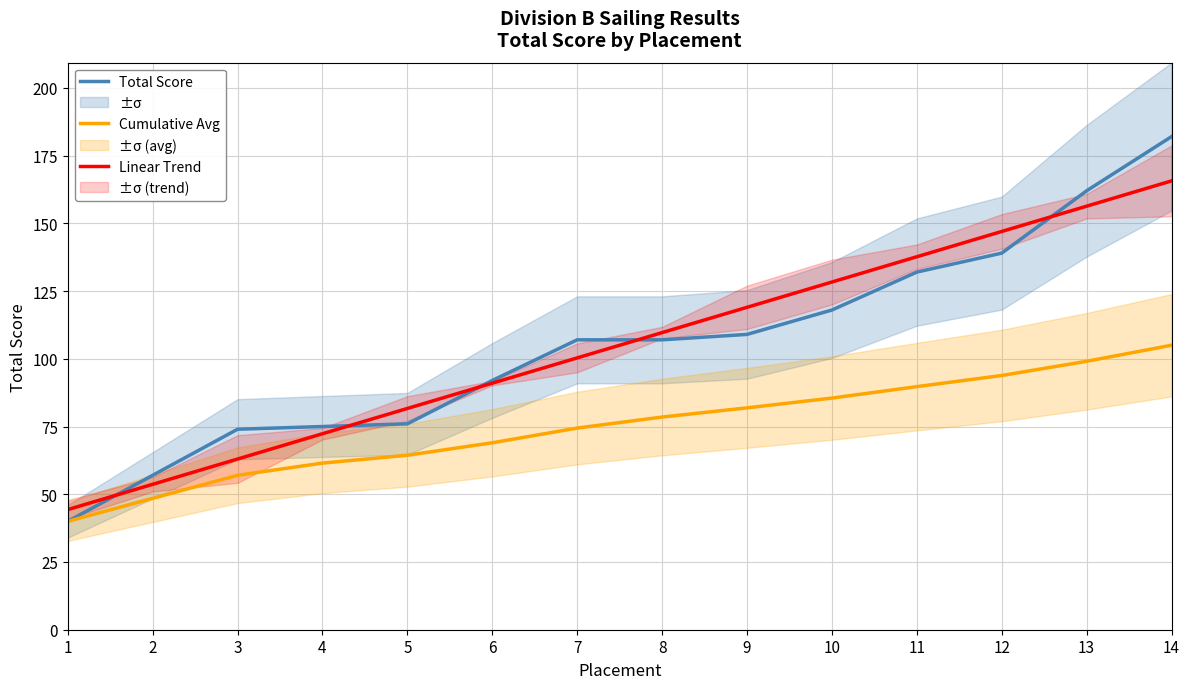

What is the average value of the Linear Trend series?

105.0